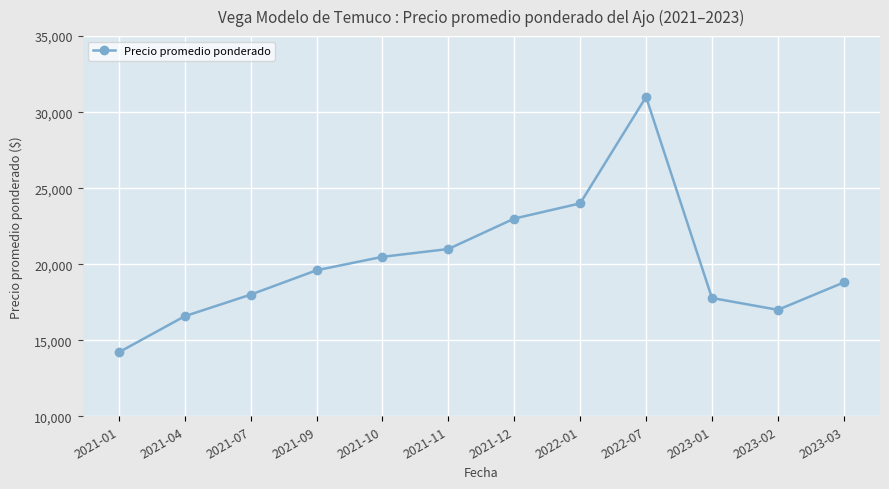

Count the number of categories in the chart.

12